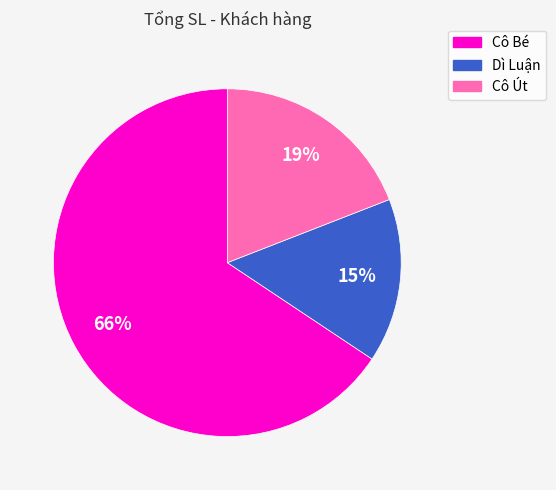

How many segments does this pie chart have?

3